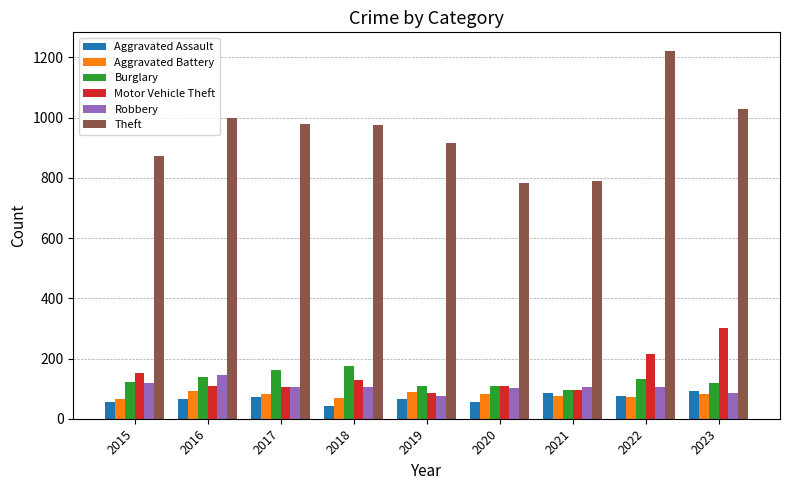

What is the sum of all Aggravated Battery values?

707